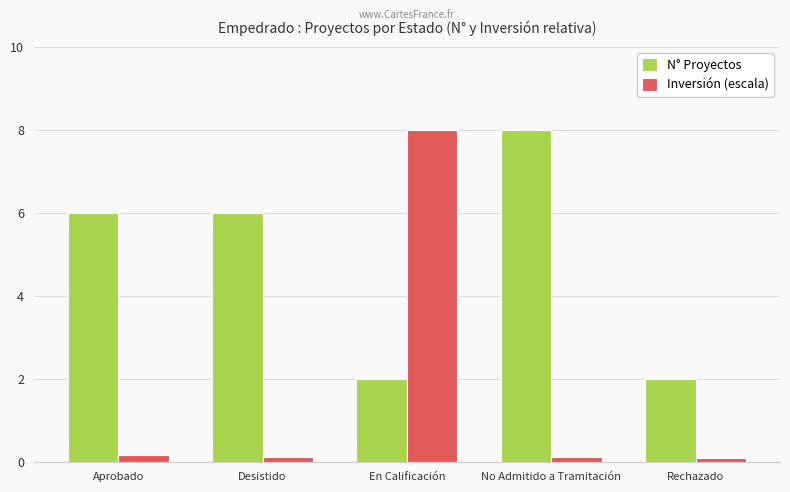

Which series has the largest range (max minus min)?

Inversión (escala)